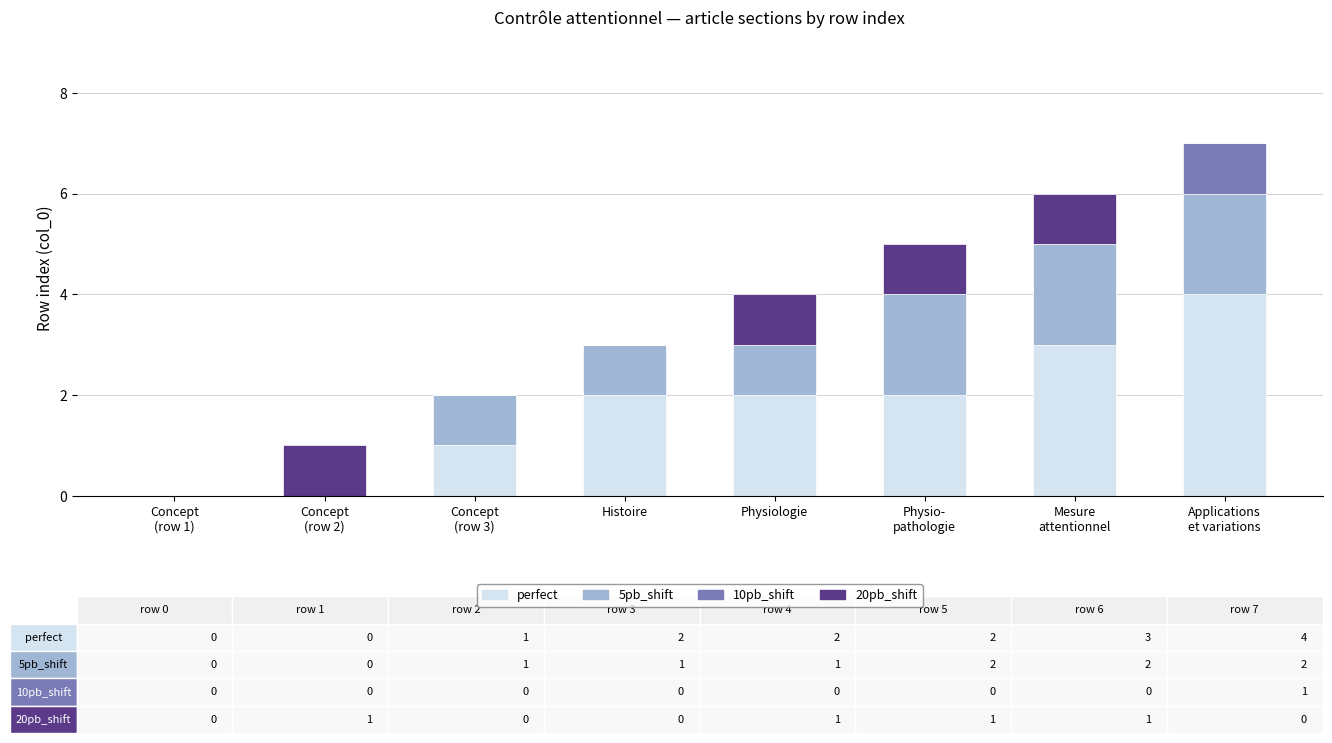

What is the total value across all series at Physiologie?

4